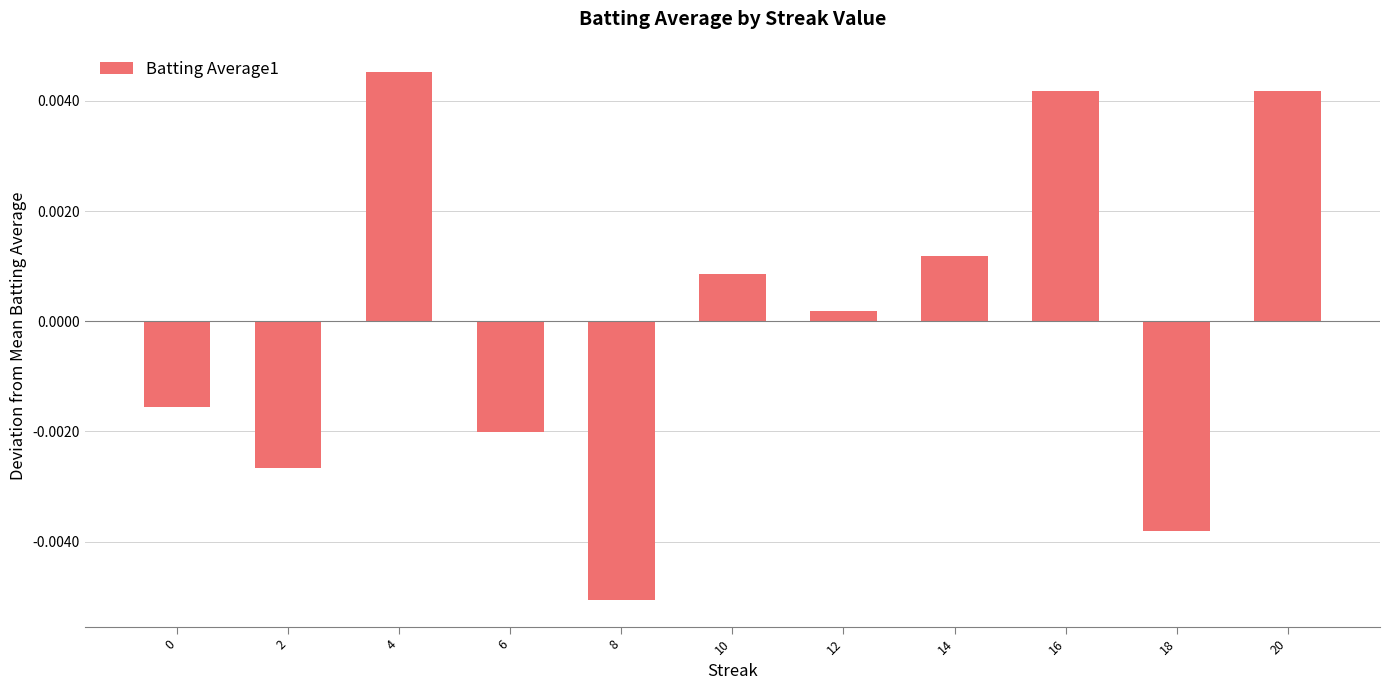

Which category has the lowest value across all series?

8